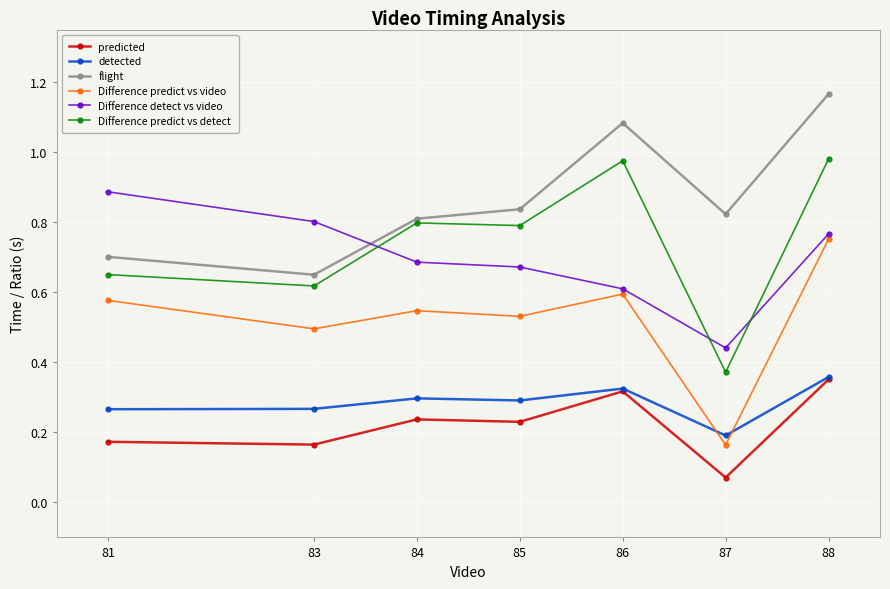

True or false: flight has a value of 0.8 at 85.

True